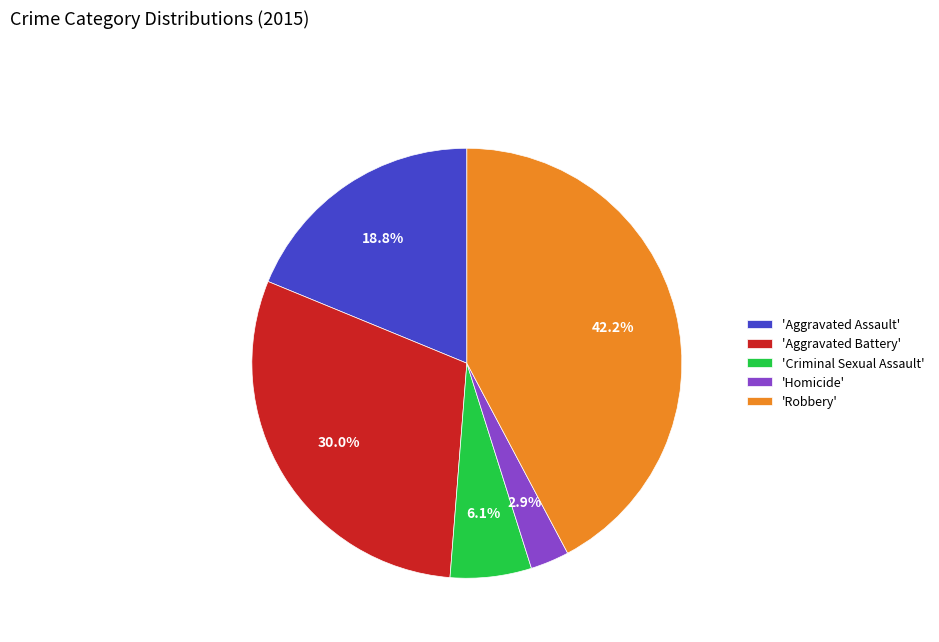

What is the largest slice in the pie chart?

'Robbery'